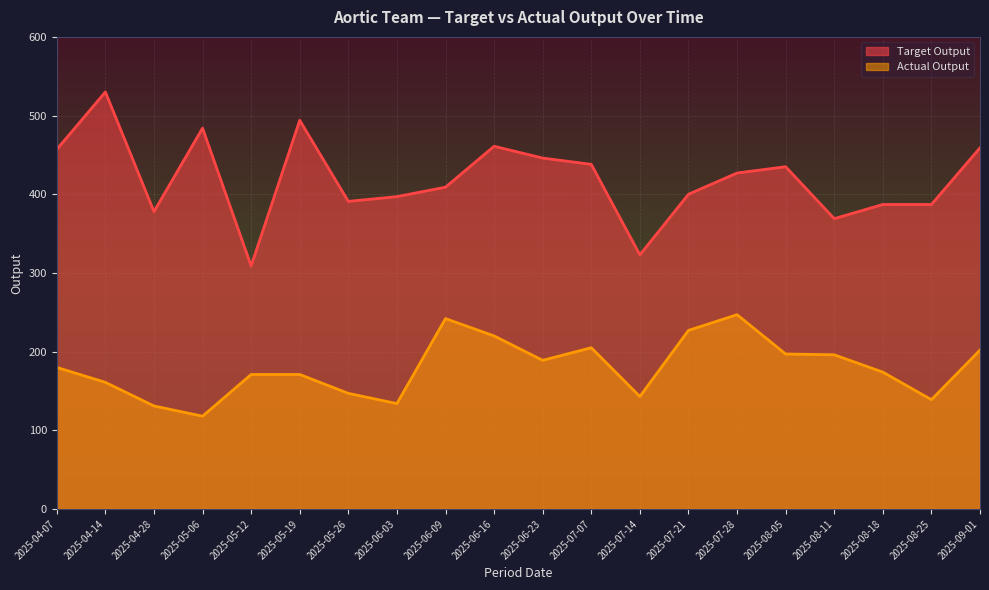

Is the value of Actual Output at 2025-05-12 greater than the value of Target Output at 2025-06-03?

No